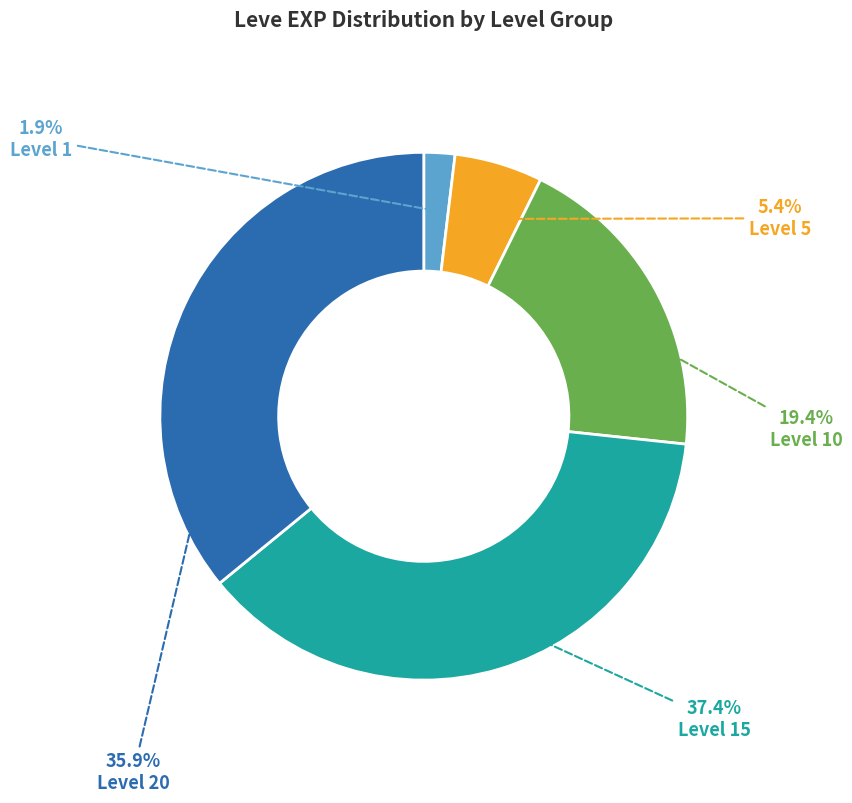

Is the sum of Level 5 and Level 1 greater than half?

No